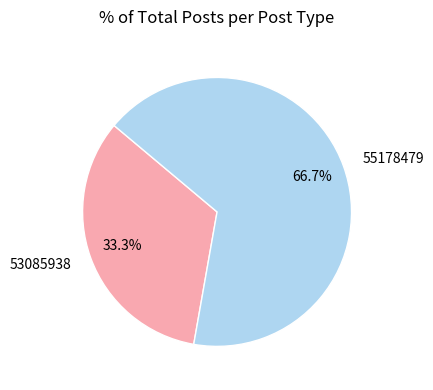

How many slices are in this pie chart?

2